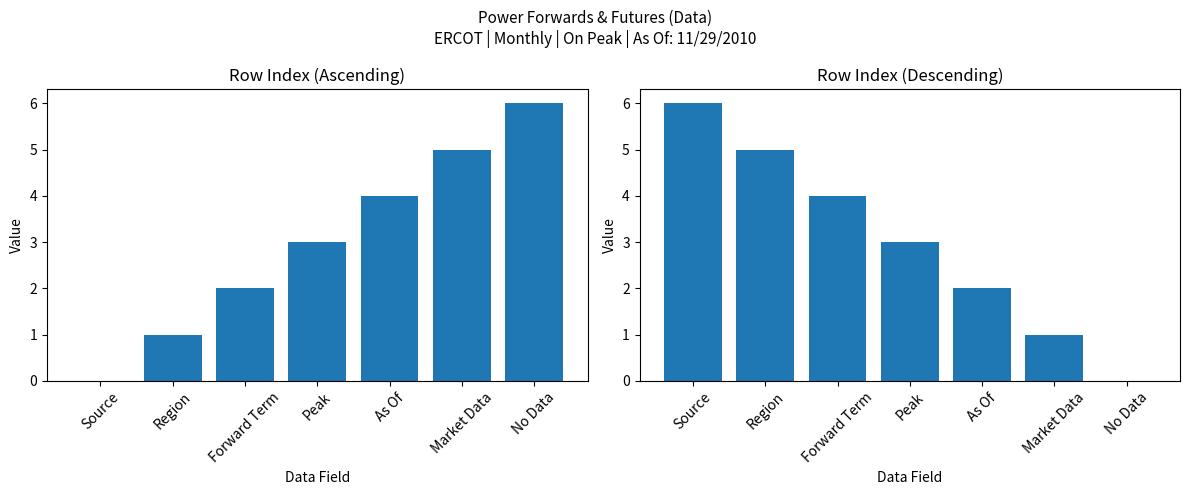

Where does the Row Index series first go above 3?

As Of